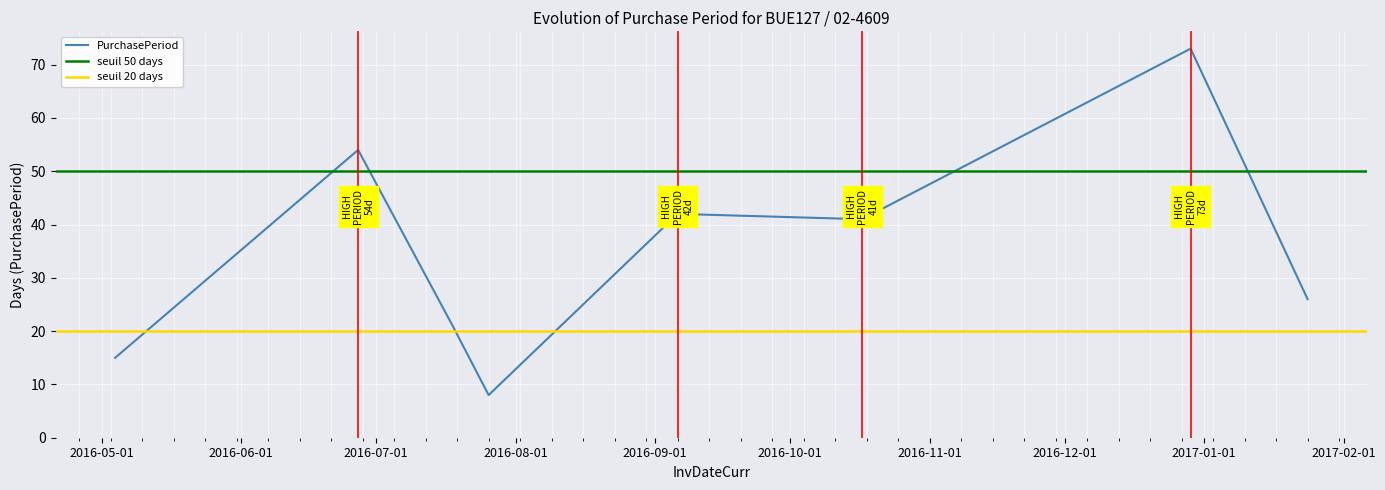

Which category has the highest value across all series?

2016-12-29